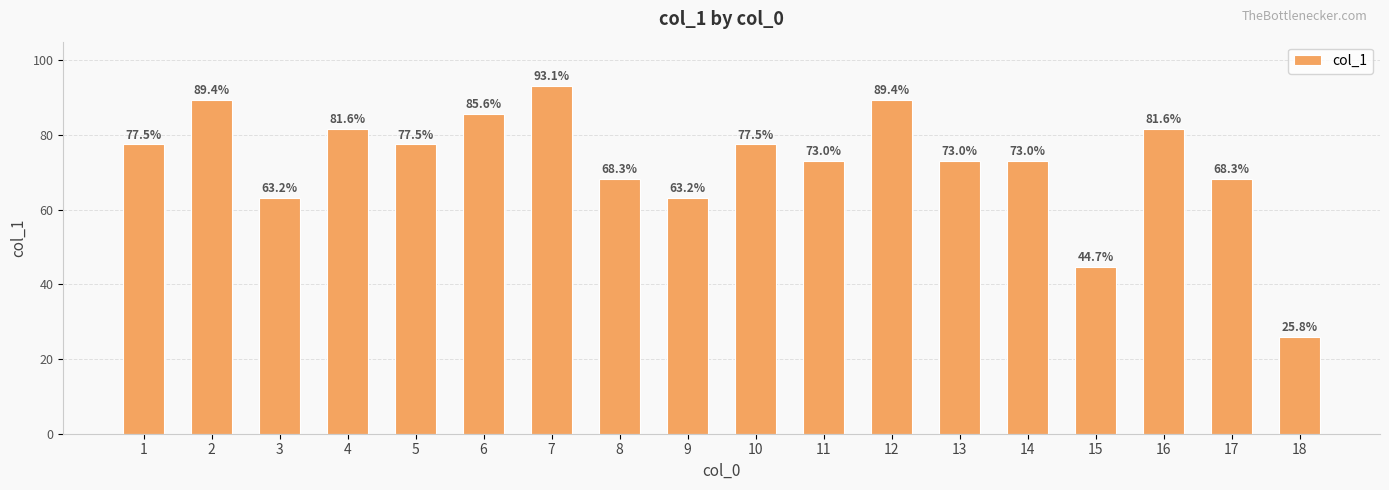

Is it true that the value at 12 is 89.4?

True